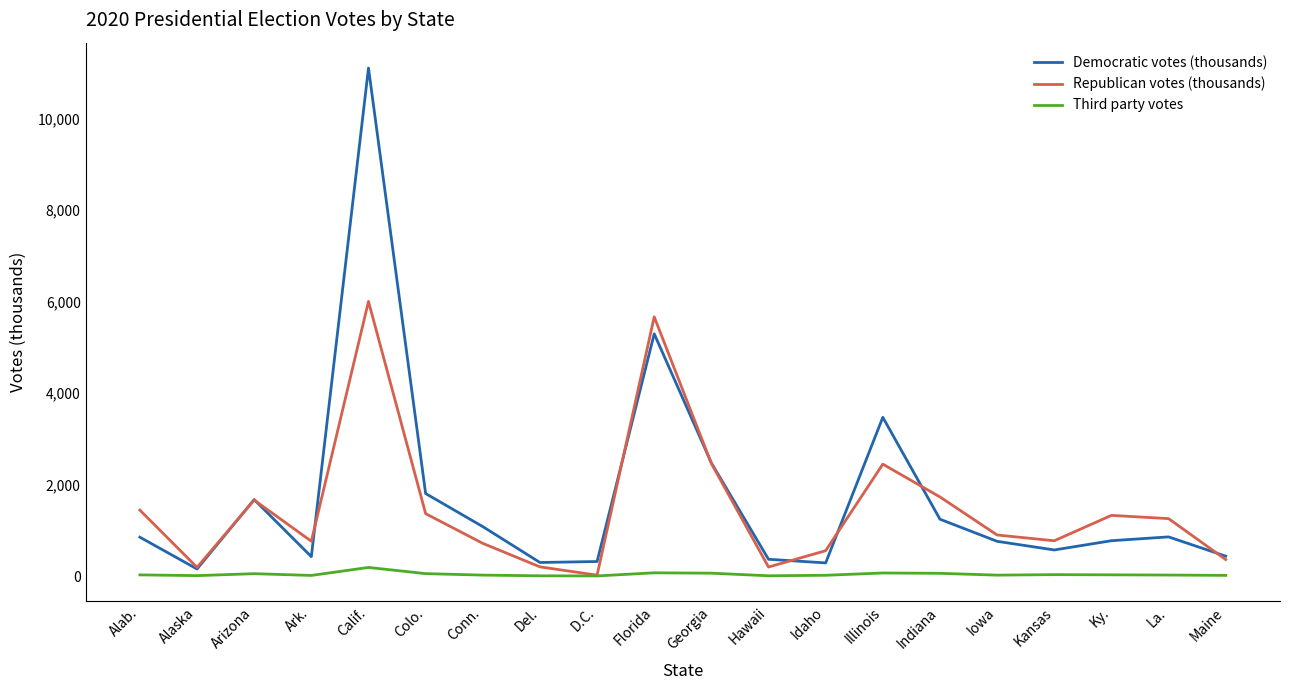

What is the average value of the Republican votes (thousands) series?

1501.4